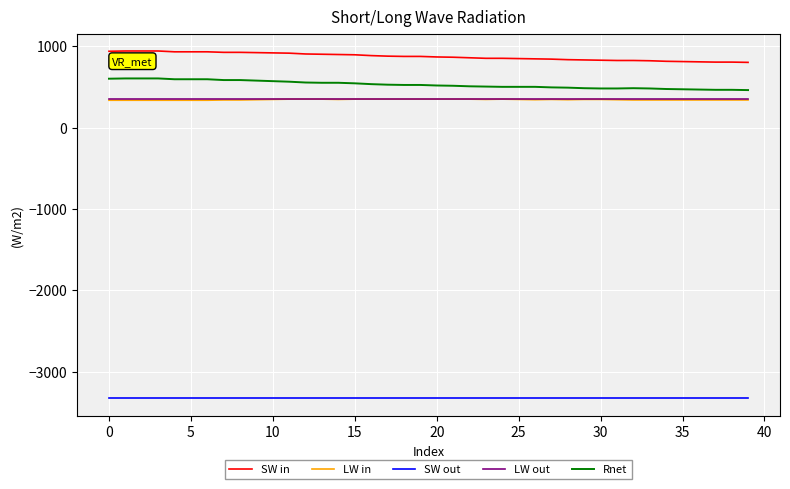

What is the maximum value shown in the chart?

943.3